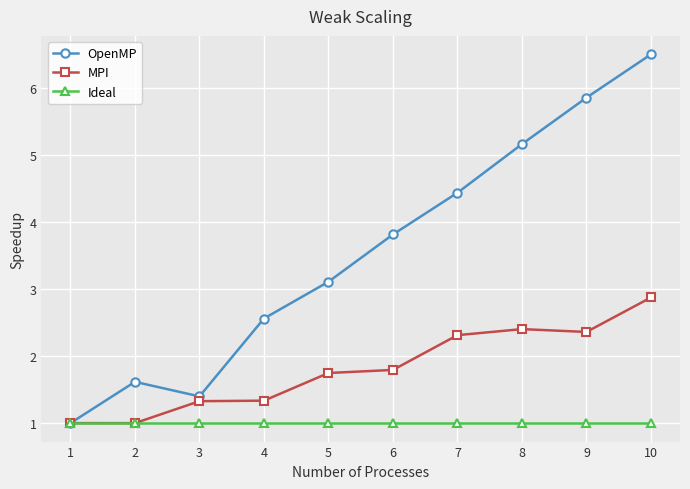

What is the sum of the OpenMP values at 4 and 1?

3.6